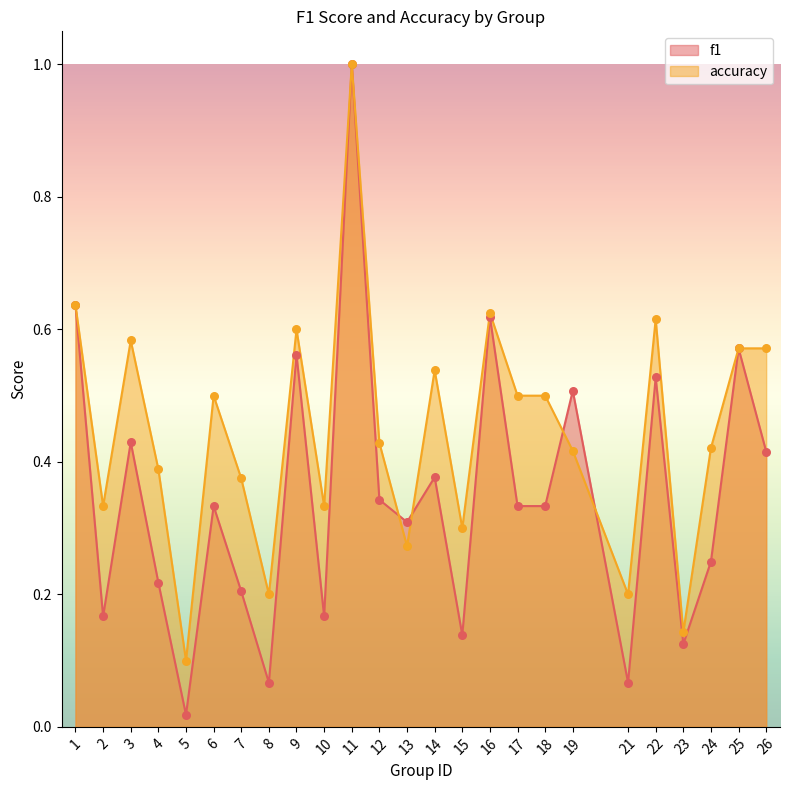

What is the total value across all series at 21?

0.3